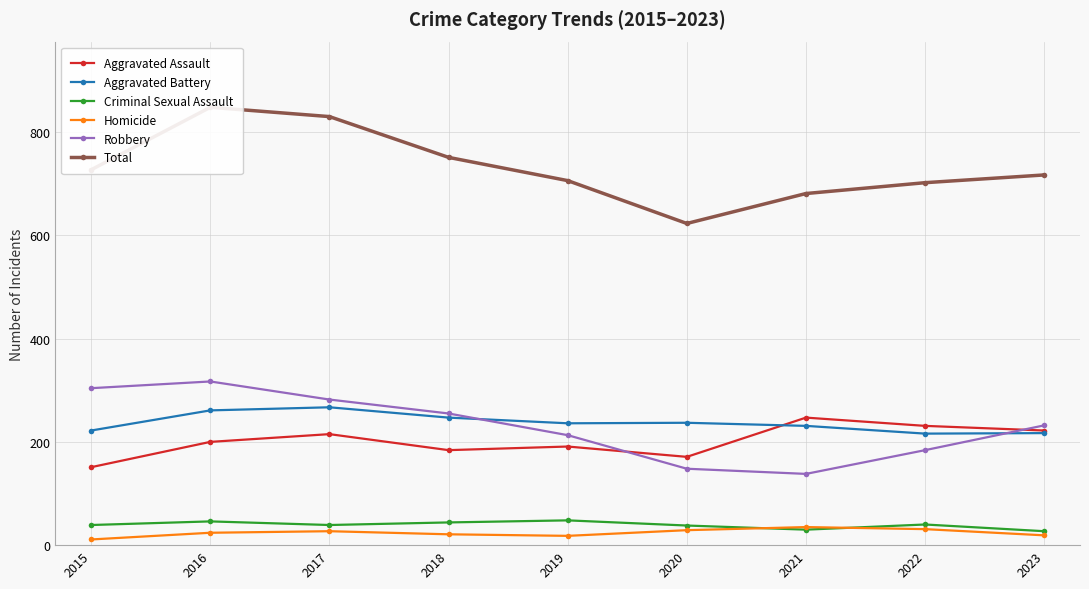

What is the difference between the second highest and second lowest values in the Robbery series?

156